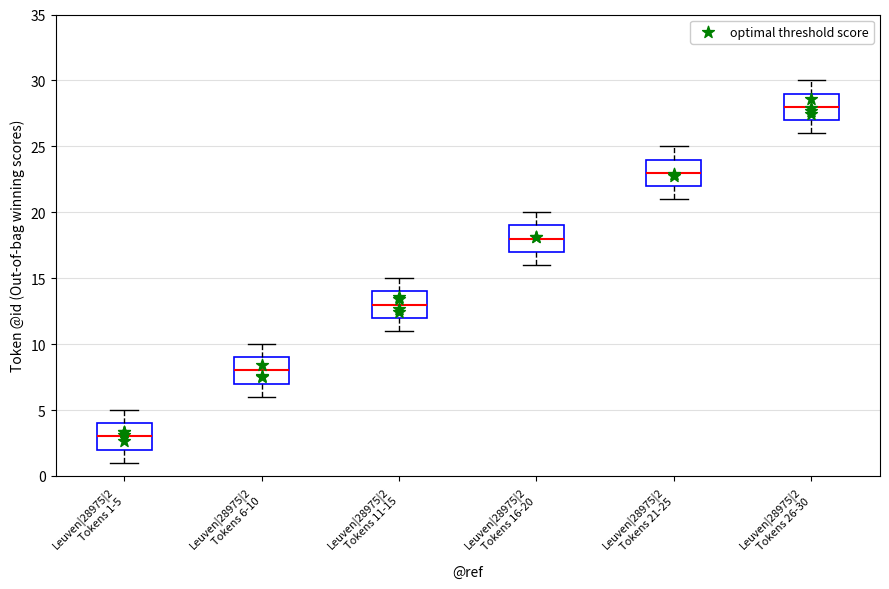

Where is the upper edge of the box for Leuven|28975|2 Tokens 11-15 on the y-axis? The values are not printed on the chart, so give them approximately, as read against the axis.

14